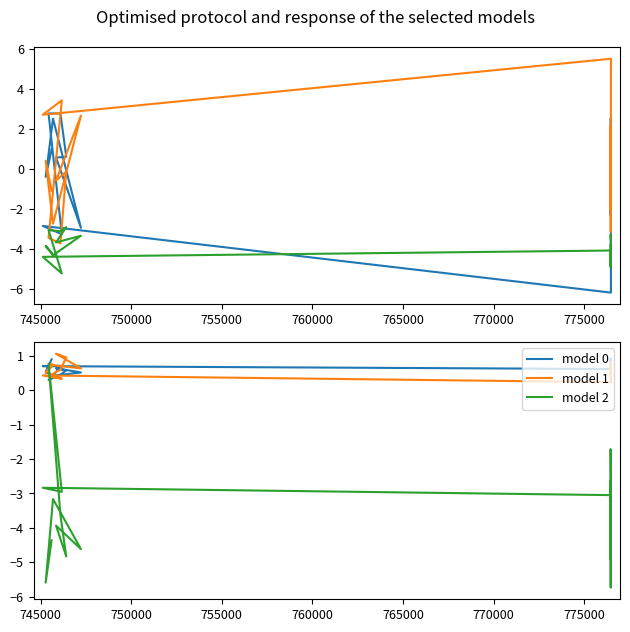

Between which two adjacent categories do model 0 and model 2 first intersect?

770000 and 775000